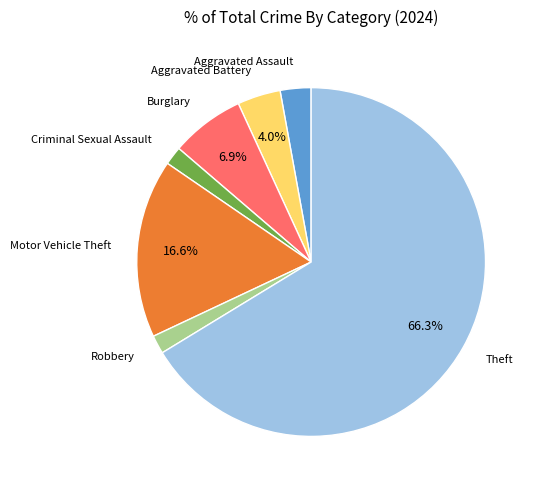

Is there any slice that represents more than half of the pie?

Yes